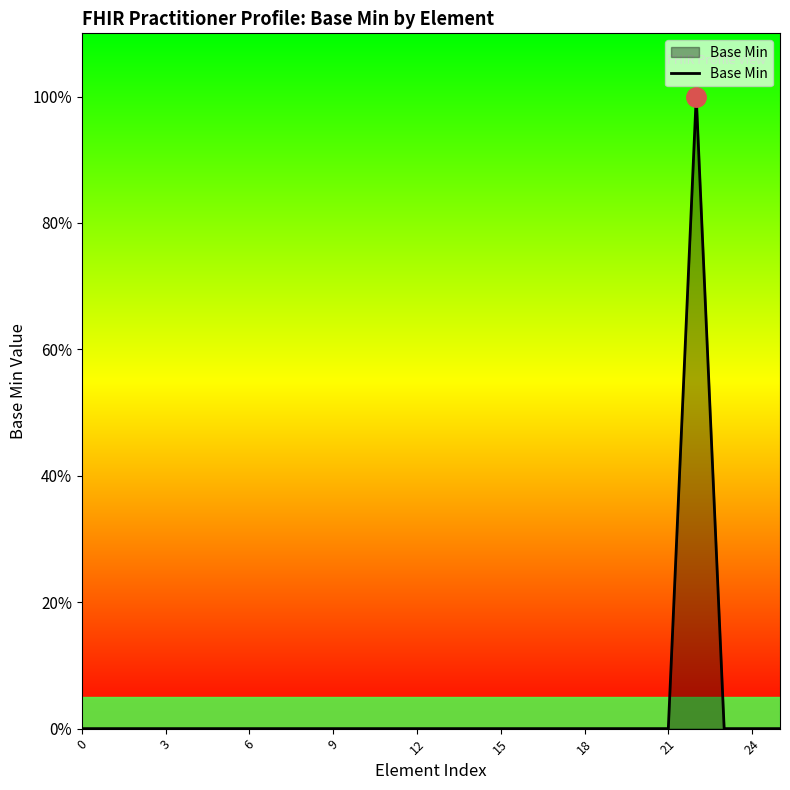

Is this an area chart (filled region under the line)?

Yes